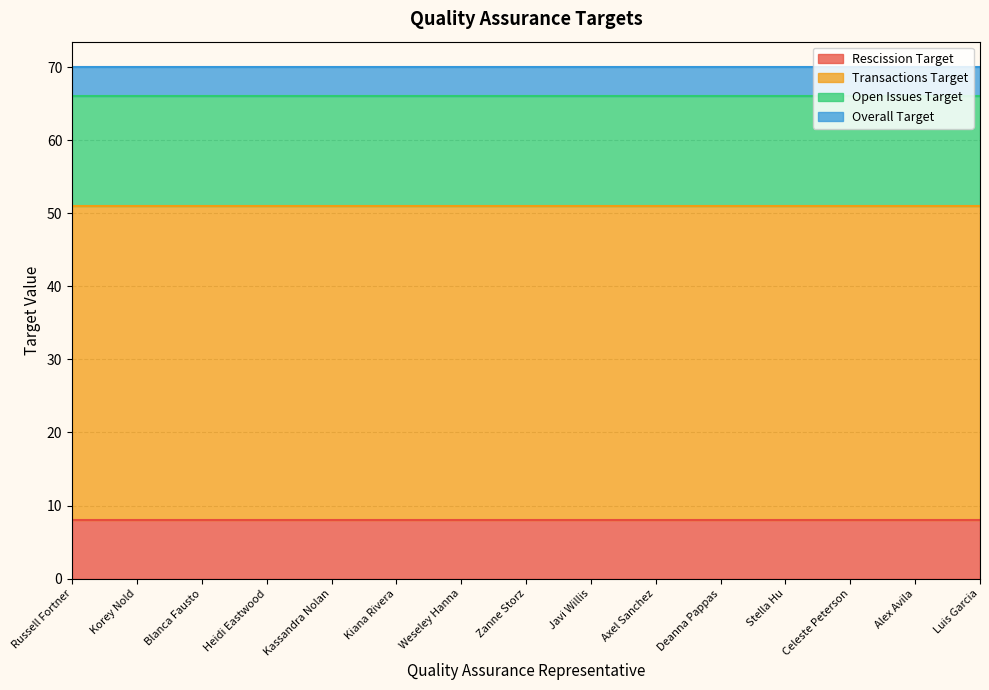

True or false: Transactions Target and Rescission Target cross at least once.

False